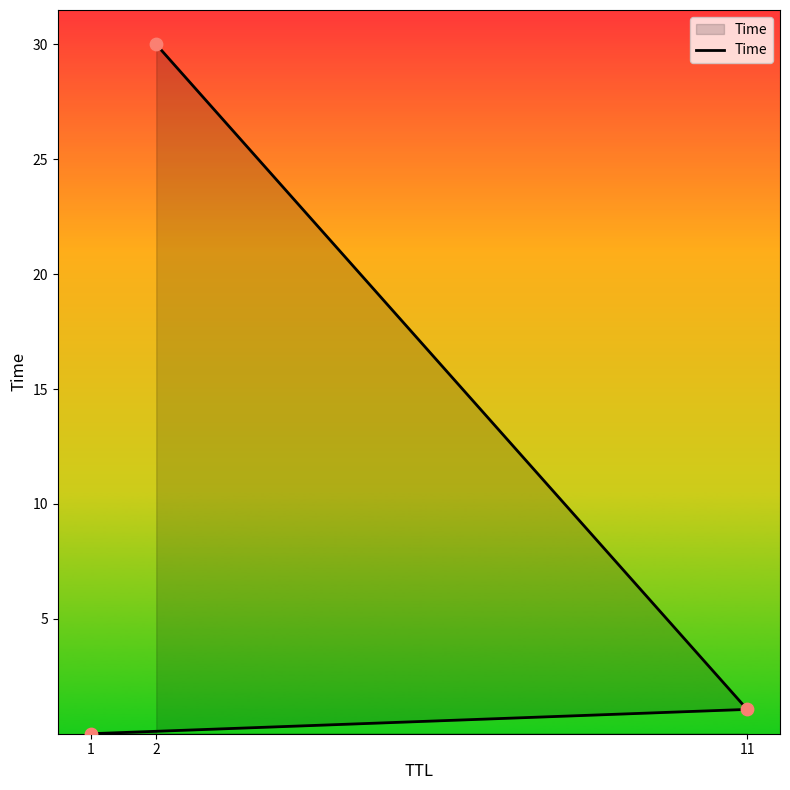

Which has a higher value, 2 or 11?

2